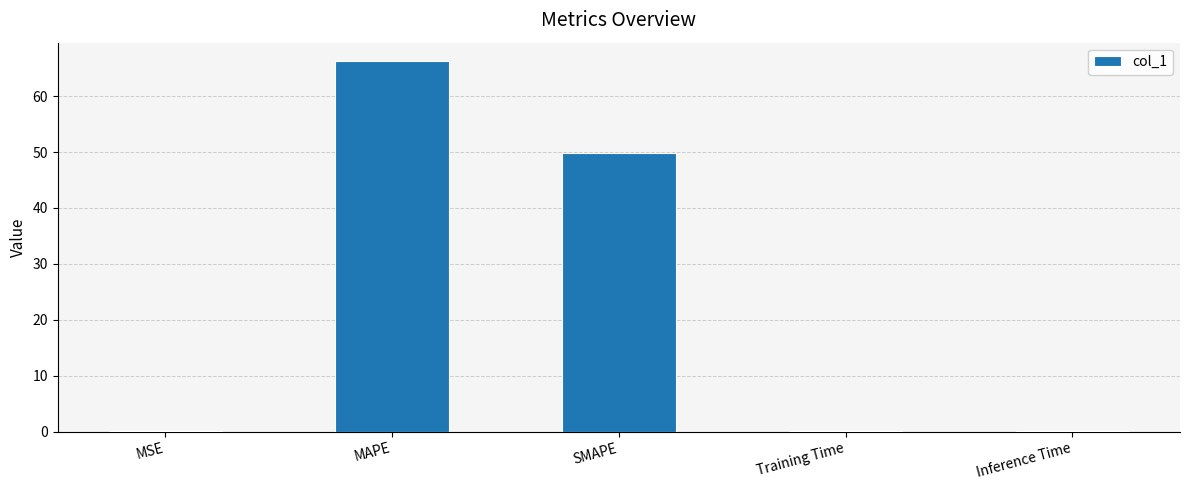

What is the sum of all values?

116.2